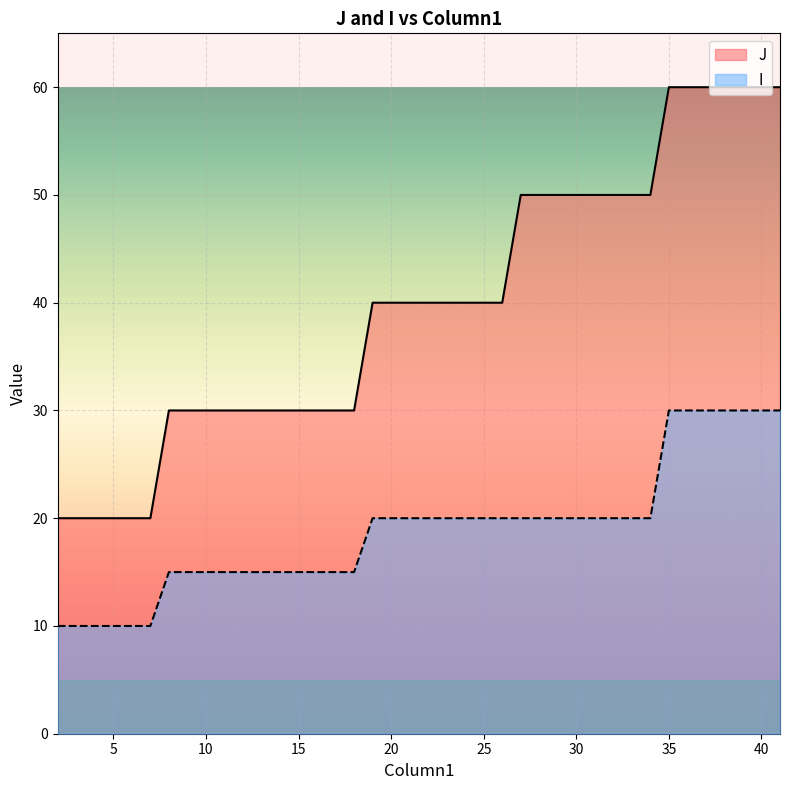

At 27, list the series in order from largest to smallest.

J, I